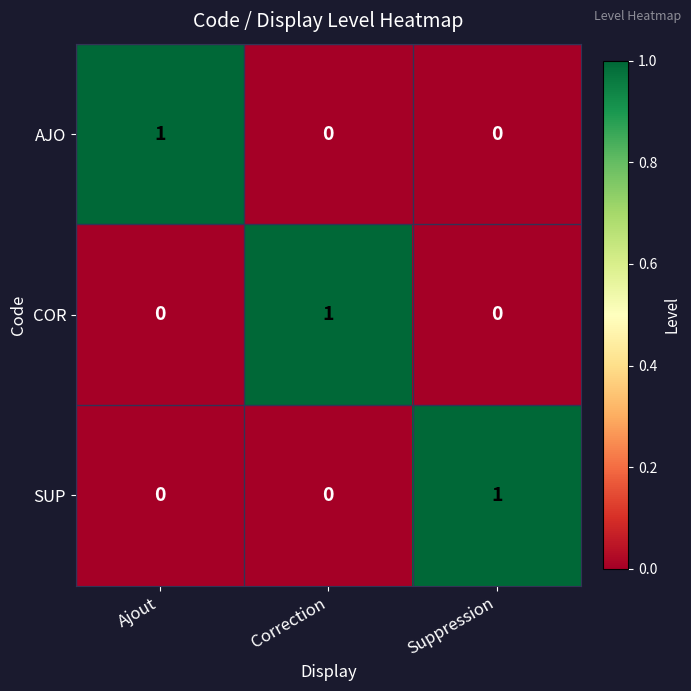

How many SUP values are between 0 and 1?

3